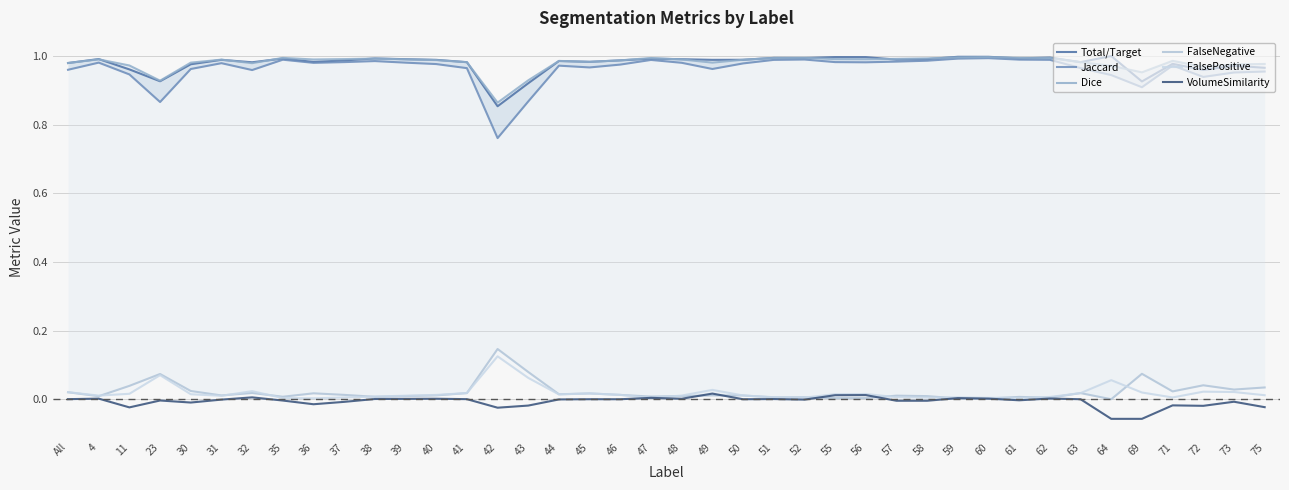

How many data points does each series have?

40